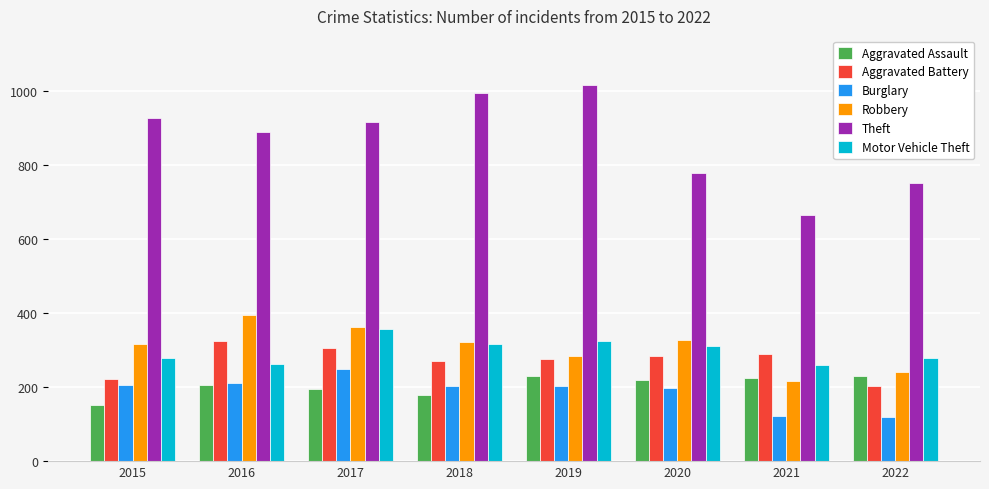

The value of Burglary at 2017 is 109. True or false?

False